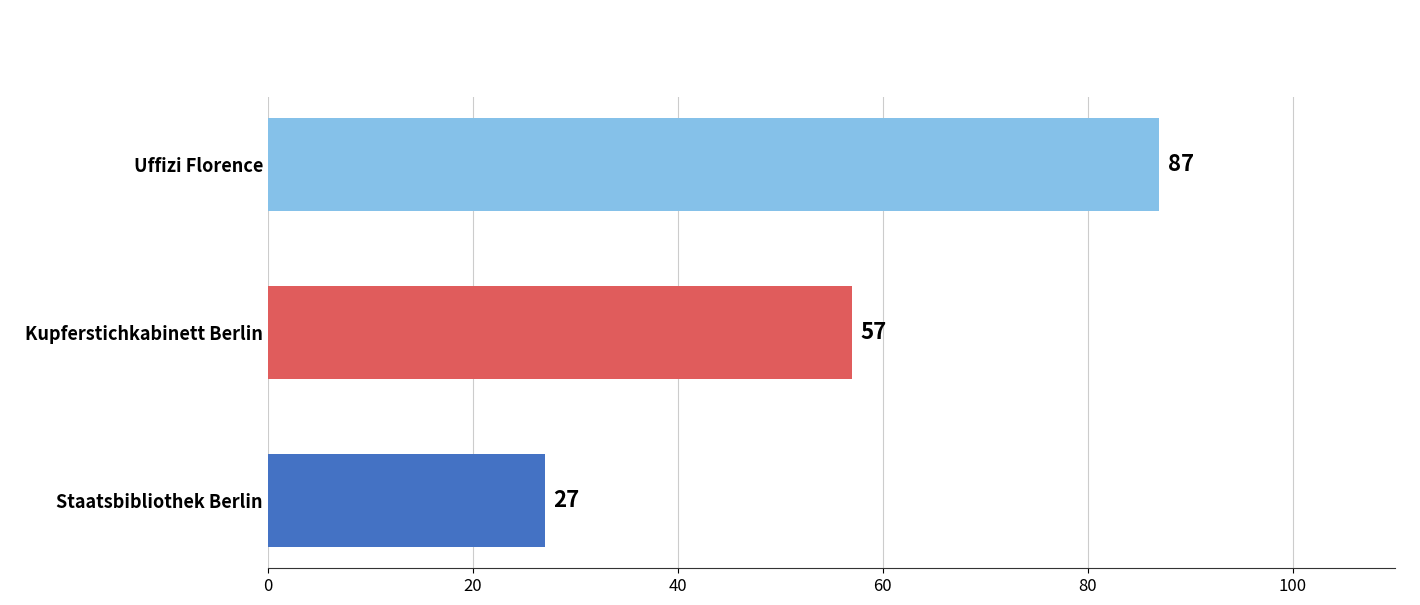

At which label is the value closest to 57?

Kupferstichkabinett Berlin